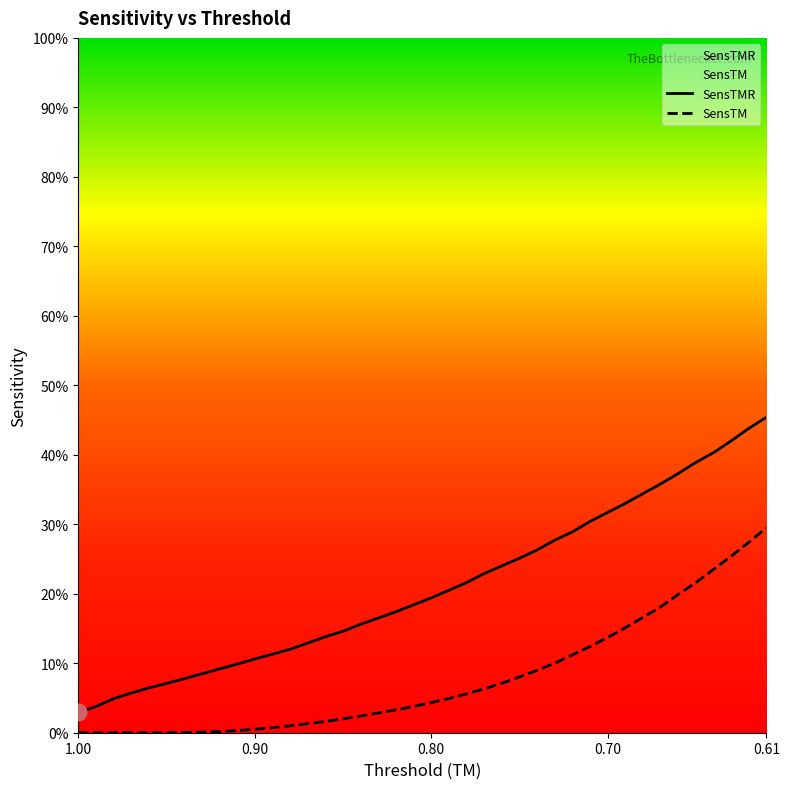

Which series has the largest range (max minus min)?

SensTMR